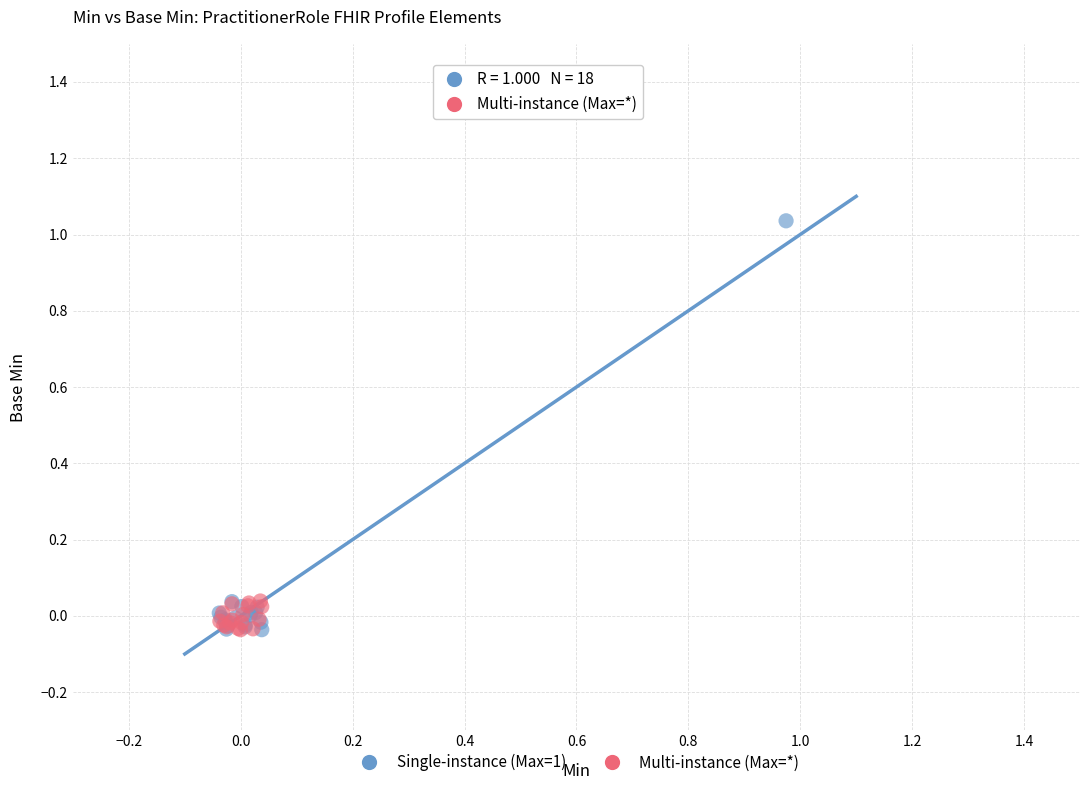

Which series reaches the maximum Y coordinate?

Single-instance (Max=1)